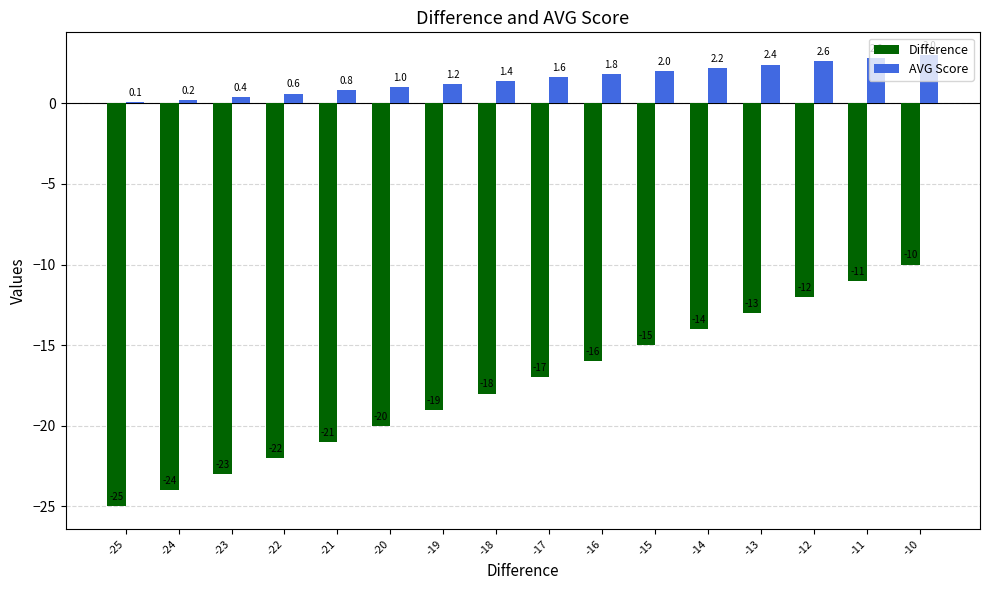

True or false: AVG Score has a value of 2.4 at -13.

True